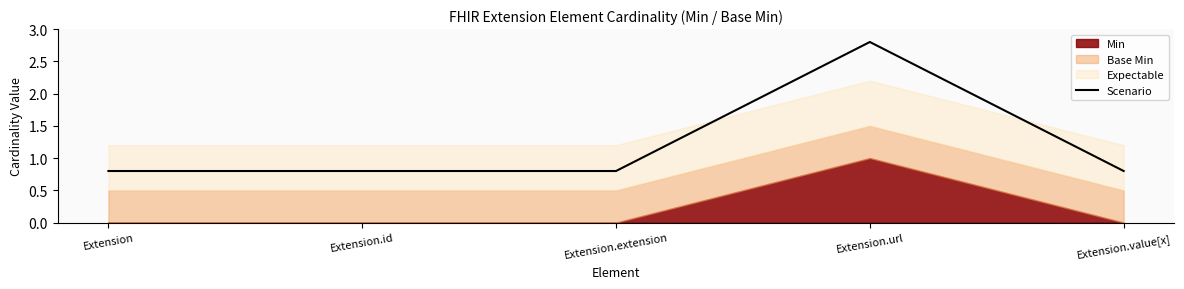

What is the difference between the maximum and second lowest values?

2.0